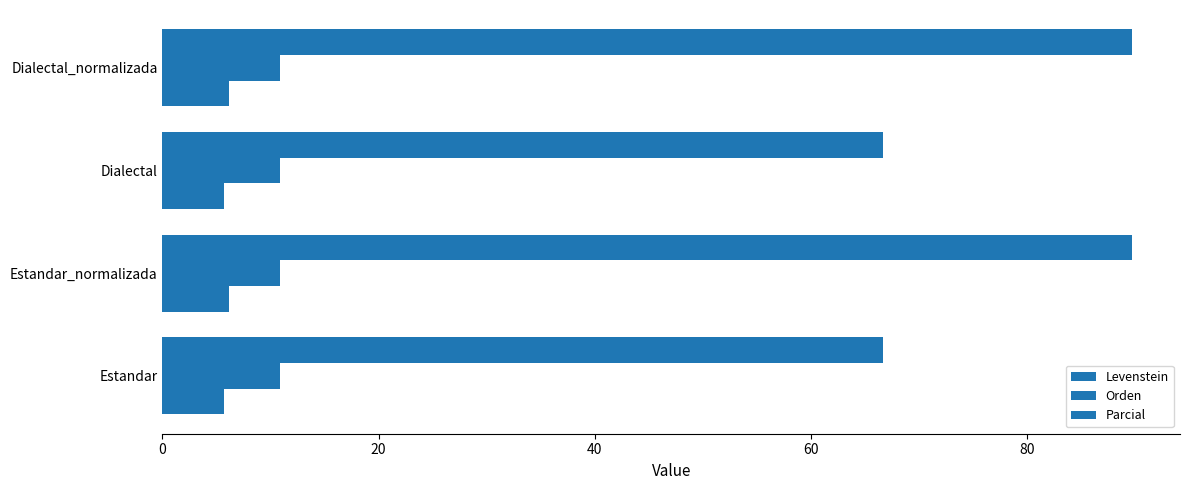

How many data points in Levenstein are less than 6?

2